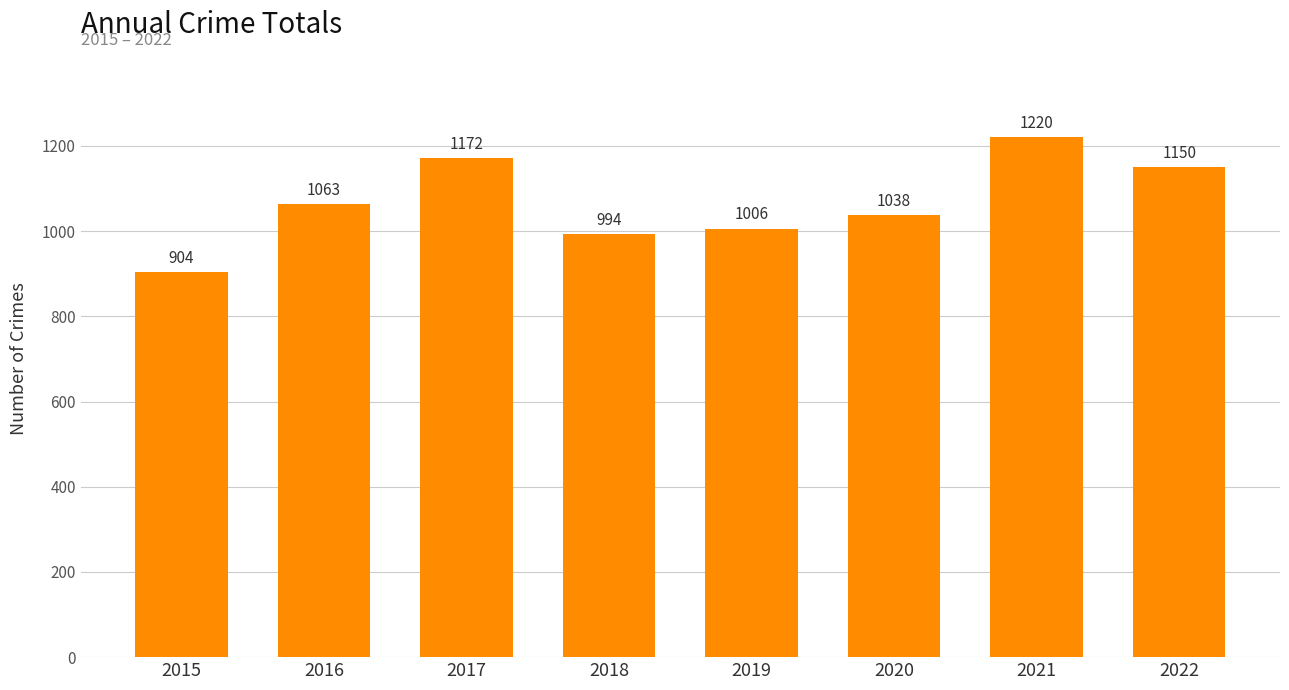

How many distinct data groups are displayed?

1